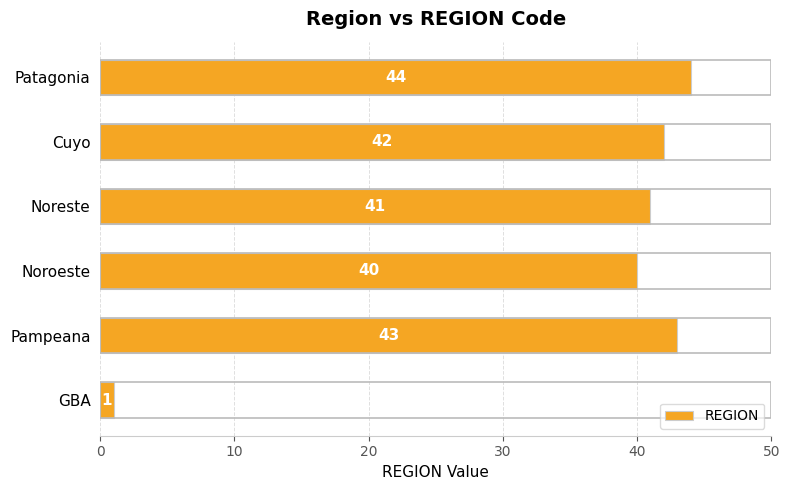

Which label corresponds to the largest value in the chart?

Patagonia